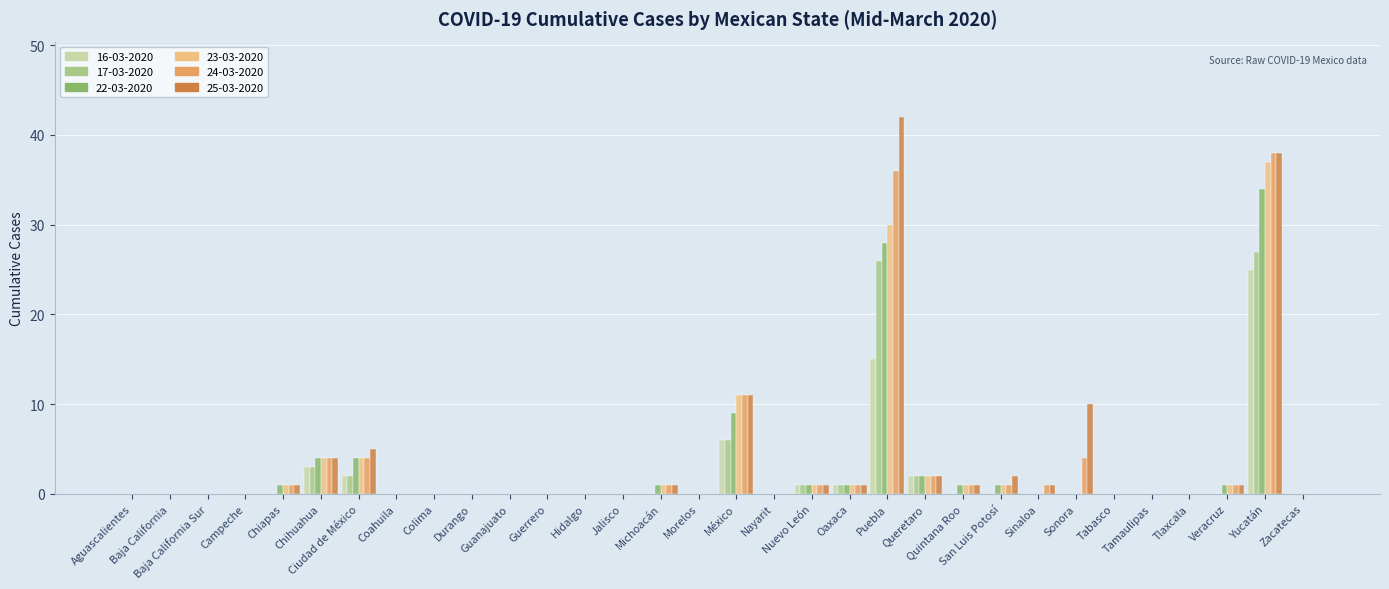

What is the maximum value for 22-03-2020?

34